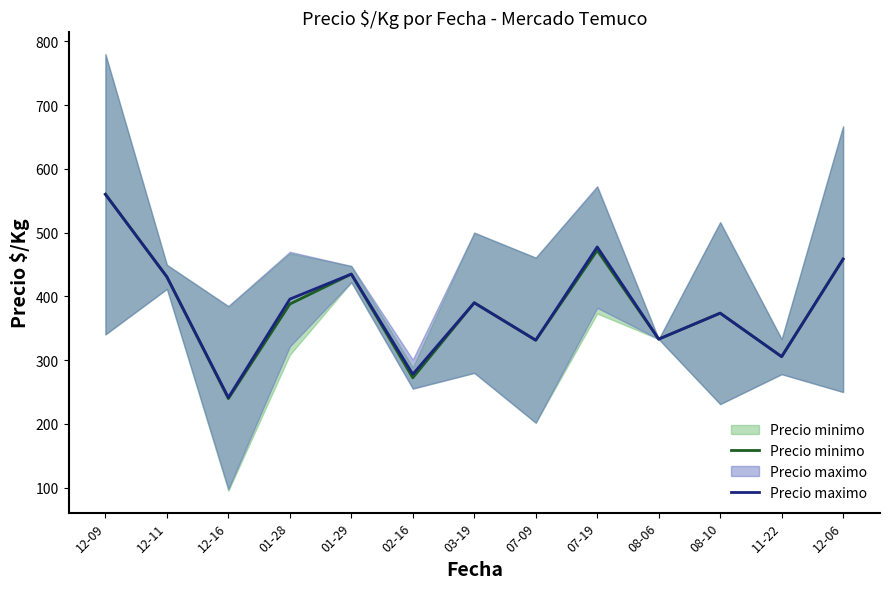

The value of Precio maximo at 02-16 is 278.0. True or false?

True